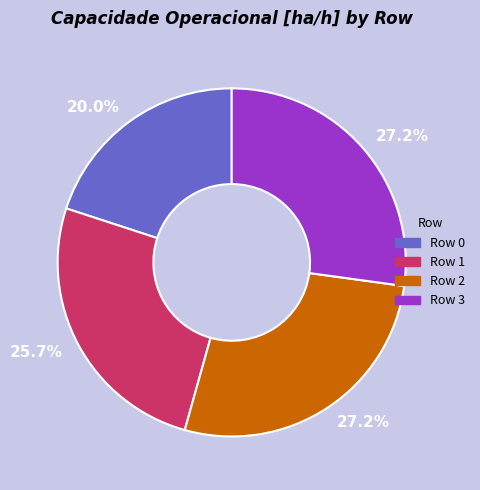

Is it true that Row 2 is 37% of the pie?

False